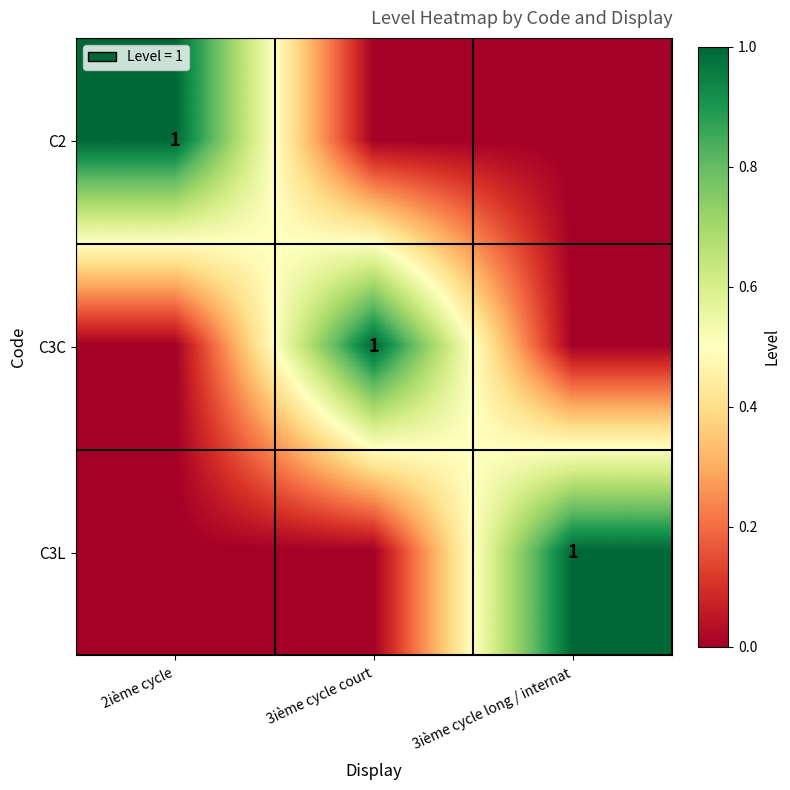

Is it true that C3C equals 2 at 3ième cycle court?

False